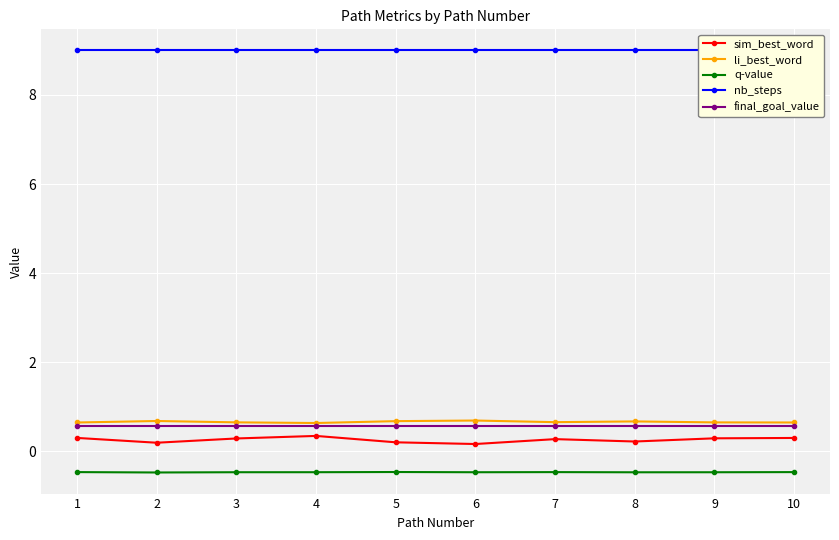

True or false: q-value and sim_best_word intersect in this chart.

False